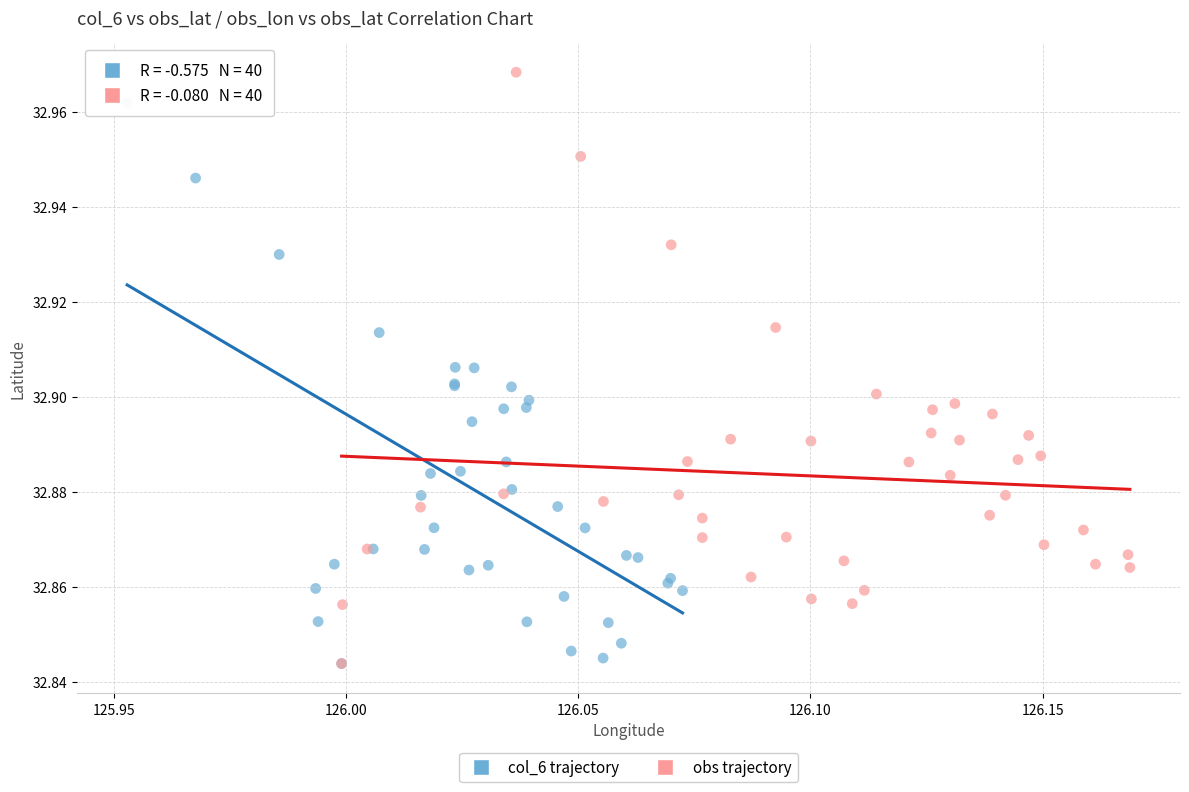

Which series reaches the maximum Y coordinate?

obs trajectory